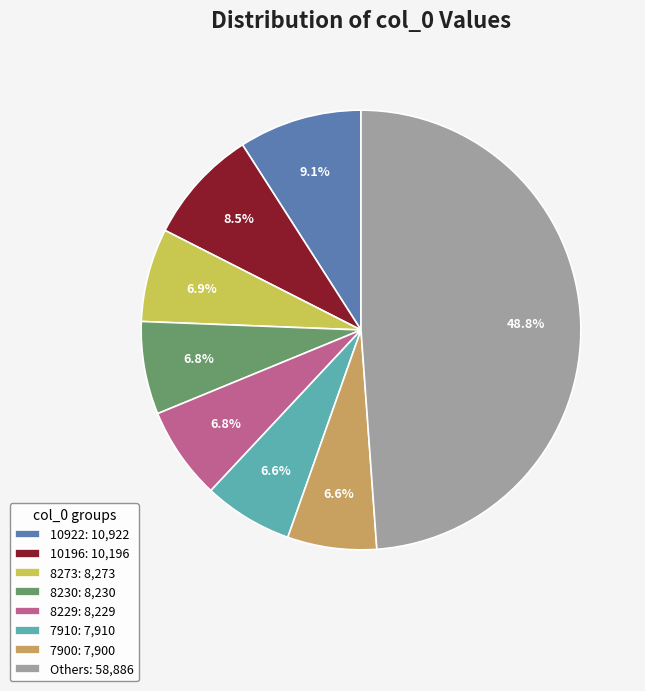

What percentage do 10922: 10,922 and 8230: 8,230 together represent?

15.9%